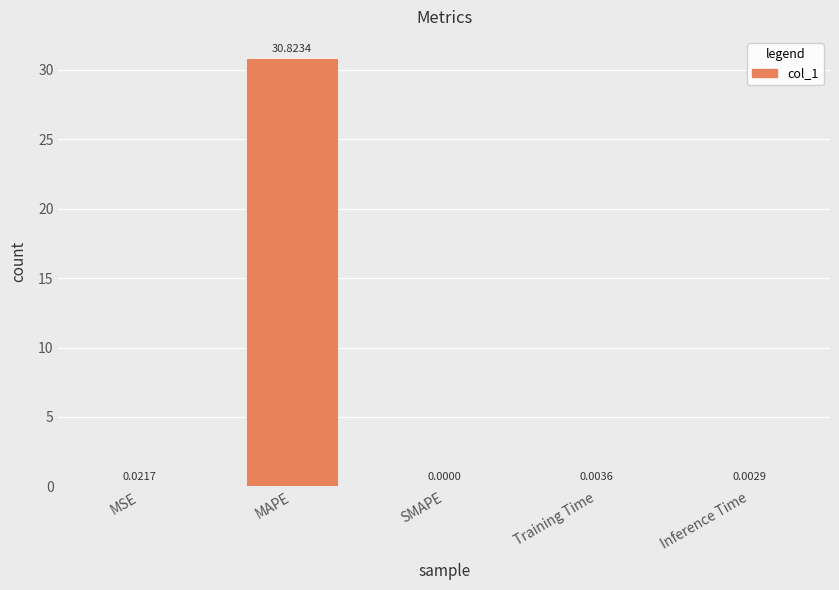

Between MAPE and MSE, which is larger?

MAPE